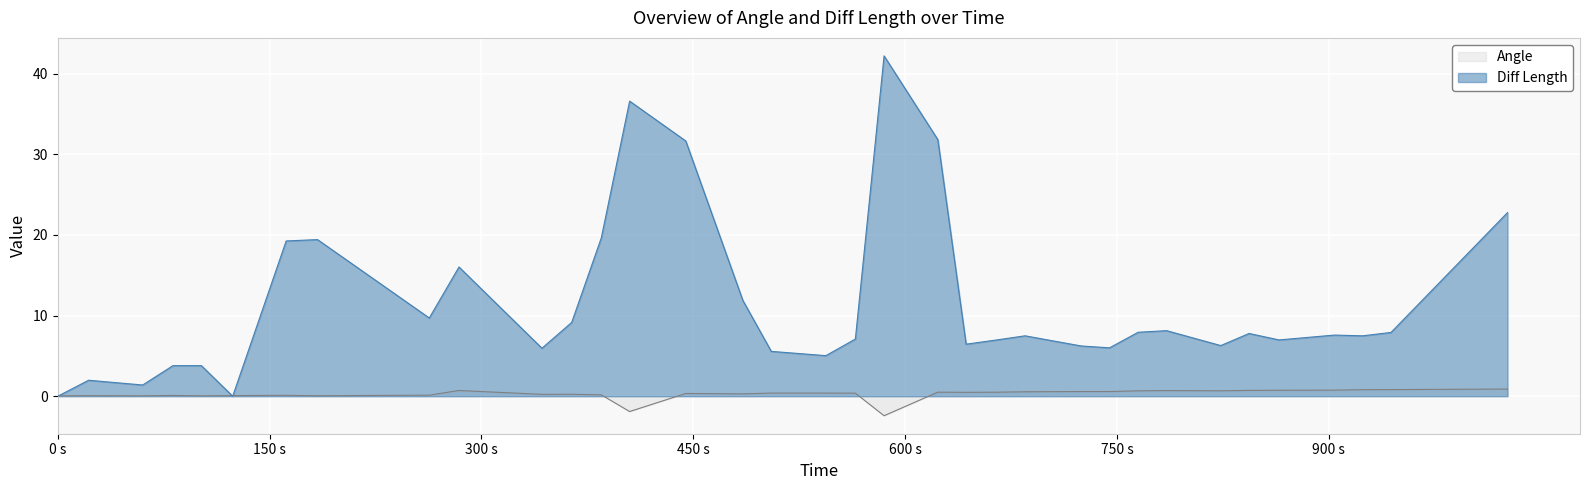

Which series has the largest total across all categories?

Diff Length